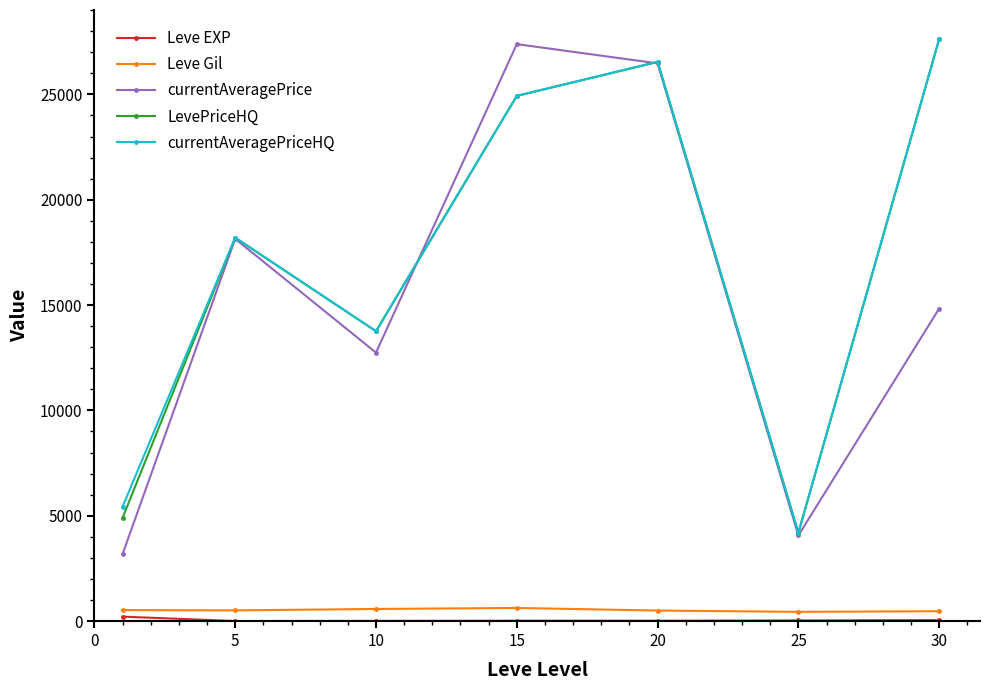

True or false: currentAveragePriceHQ and Leve Gil intersect in this chart.

False